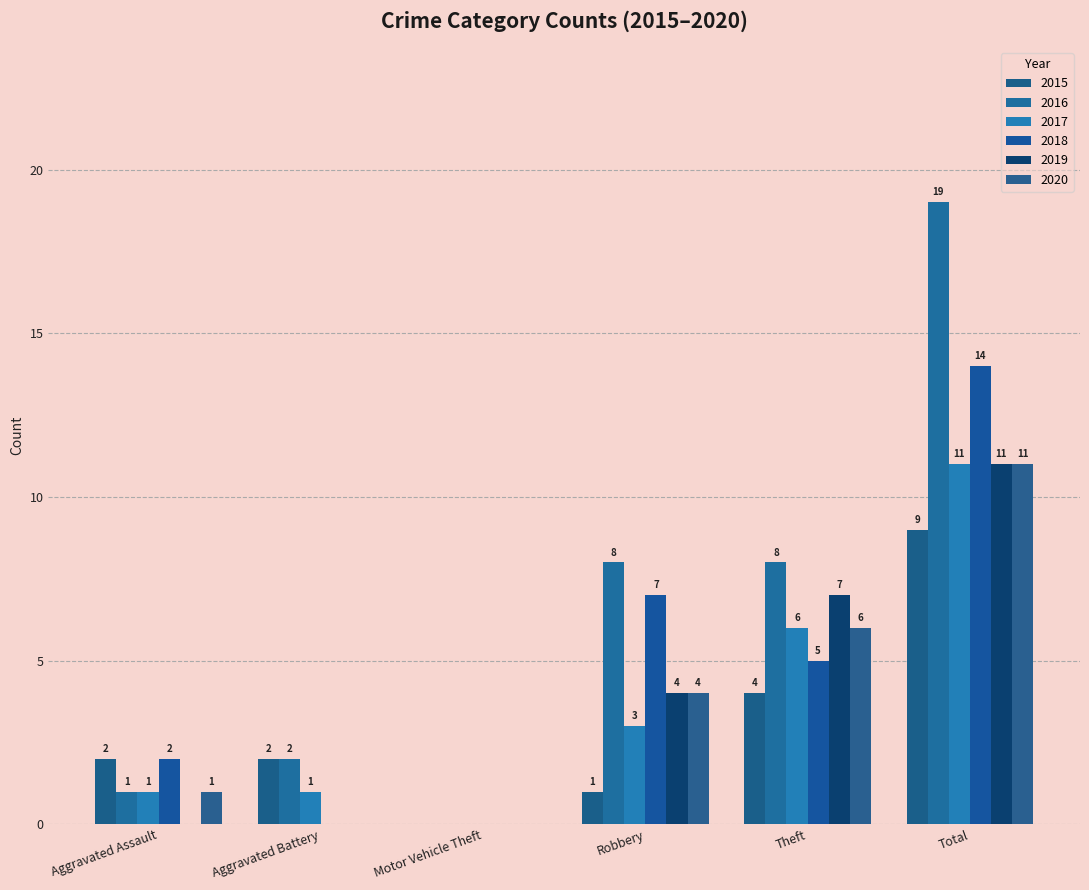

Between Motor Vehicle Theft and Theft, which series saw the biggest shift?

2016